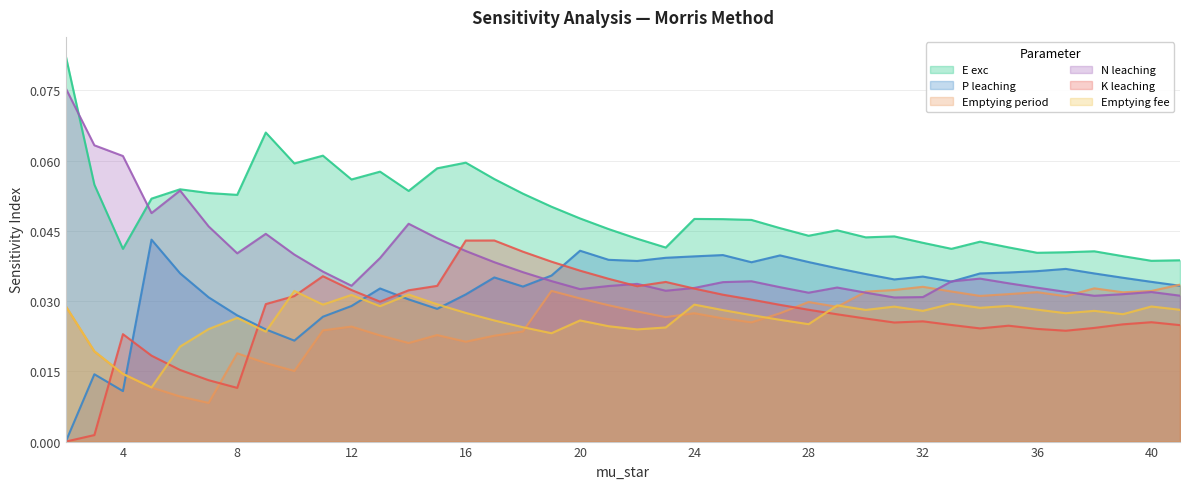

Reading left to right, extract all data points from this chart.

E exc: 0.1	0.1	0.0	0.1	0.1	0.1	0.1	0.1	0.1	0.1	0.1	0.1	0.1	0.1	0.1	0.1	0.1	0.1	0.0	0.0	0.0	0.0	0.0	0.0	0.0	0.0	0.0	0.0	0.0	0.0	0.0	0.0	0.0	0.0	0.0	0.0	0.0	0.0	0.0	0.0
P leaching: 0.0	0.0	0.0	0.0	0.0	0.0	0.0	0.0	0.0	0.0	0.0	0.0	0.0	0.0	0.0	0.0	0.0	0.0	0.0	0.0	0.0	0.0	0.0	0.0	0.0	0.0	0.0	0.0	0.0	0.0	0.0	0.0	0.0	0.0	0.0	0.0	0.0	0.0	0.0	0.0
Emptying period: 0.0	0.0	0.0	0.0	0.0	0.0	0.0	0.0	0.0	0.0	0.0	0.0	0.0	0.0	0.0	0.0	0.0	0.0	0.0	0.0	0.0	0.0	0.0	0.0	0.0	0.0	0.0	0.0	0.0	0.0	0.0	0.0	0.0	0.0	0.0	0.0	0.0	0.0	0.0	0.0
N leaching: 0.1	0.1	0.1	0.0	0.1	0.0	0.0	0.0	0.0	0.0	0.0	0.0	0.0	0.0	0.0	0.0	0.0	0.0	0.0	0.0	0.0	0.0	0.0	0.0	0.0	0.0	0.0	0.0	0.0	0.0	0.0	0.0	0.0	0.0	0.0	0.0	0.0	0.0	0.0	0.0
K leaching: 0.0	0.0	0.0	0.0	0.0	0.0	0.0	0.0	0.0	0.0	0.0	0.0	0.0	0.0	0.0	0.0	0.0	0.0	0.0	0.0	0.0	0.0	0.0	0.0	0.0	0.0	0.0	0.0	0.0	0.0	0.0	0.0	0.0	0.0	0.0	0.0	0.0	0.0	0.0	0.0
Emptying fee: 0.0	0.0	0.0	0.0	0.0	0.0	0.0	0.0	0.0	0.0	0.0	0.0	0.0	0.0	0.0	0.0	0.0	0.0	0.0	0.0	0.0	0.0	0.0	0.0	0.0	0.0	0.0	0.0	0.0	0.0	0.0	0.0	0.0	0.0	0.0	0.0	0.0	0.0	0.0	0.0